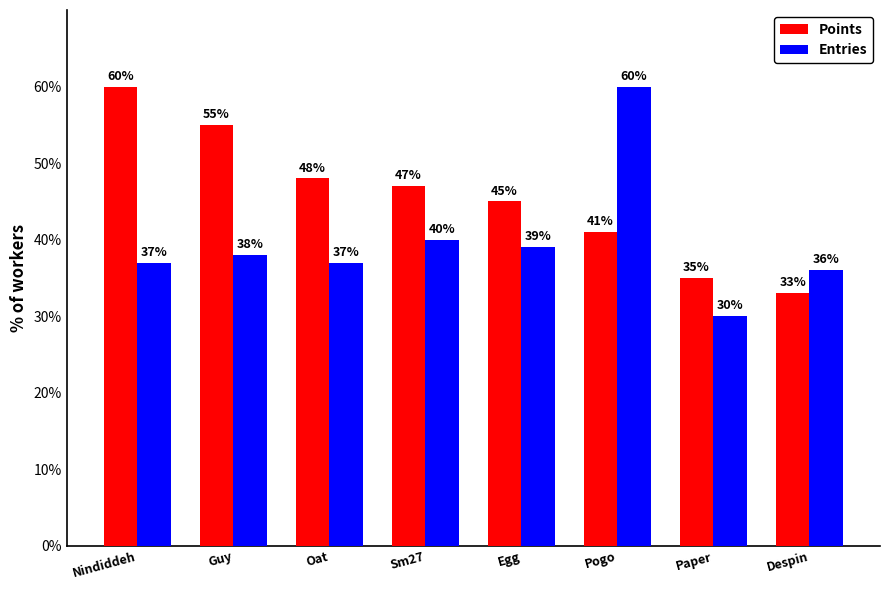

What position from the right is Oat?

6